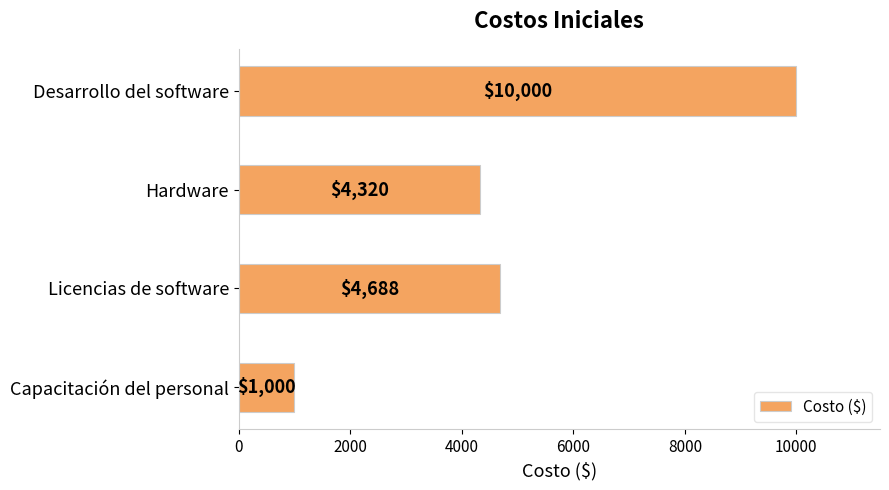

Is it true that the value at Capacitación del personal is 1470?

False